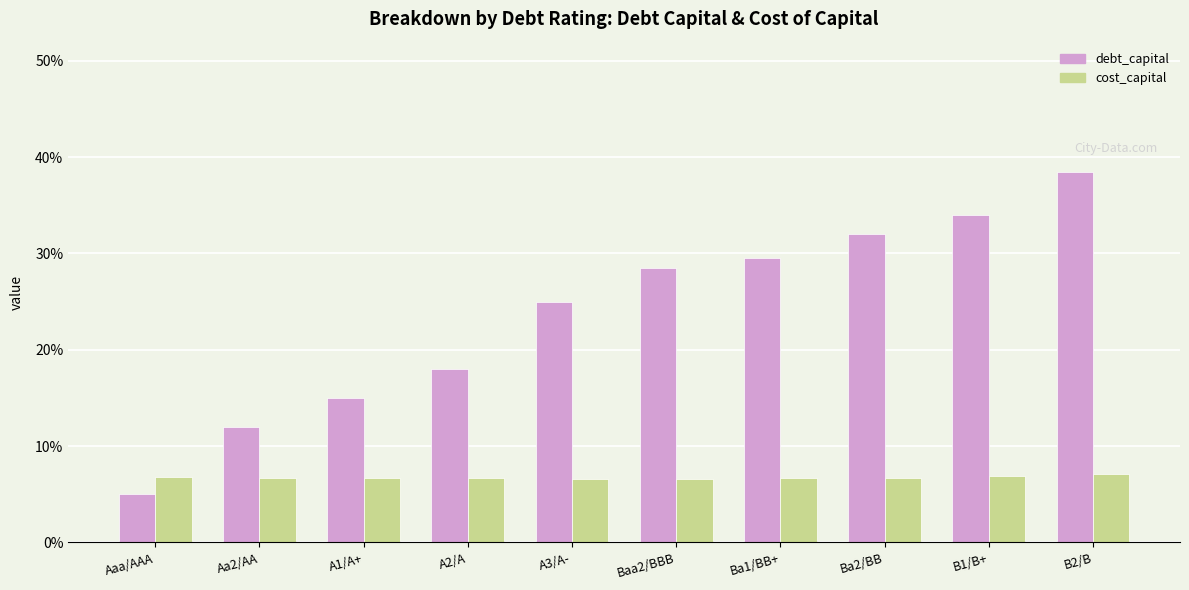

Reading left to right, list all the values displayed in this chart.

debt_capital: Aaa/AAA=0.1	Aa2/AA=0.1	A1/A+=0.1	A2/A=0.2	A3/A-=0.2	Baa2/BBB=0.3	Ba1/BB+=0.3	Ba2/BB=0.3	B1/B+=0.3	B2/B=0.4
cost_capital: Aaa/AAA=0.1	Aa2/AA=0.1	A1/A+=0.1	A2/A=0.1	A3/A-=0.1	Baa2/BBB=0.1	Ba1/BB+=0.1	Ba2/BB=0.1	B1/B+=0.1	B2/B=0.1